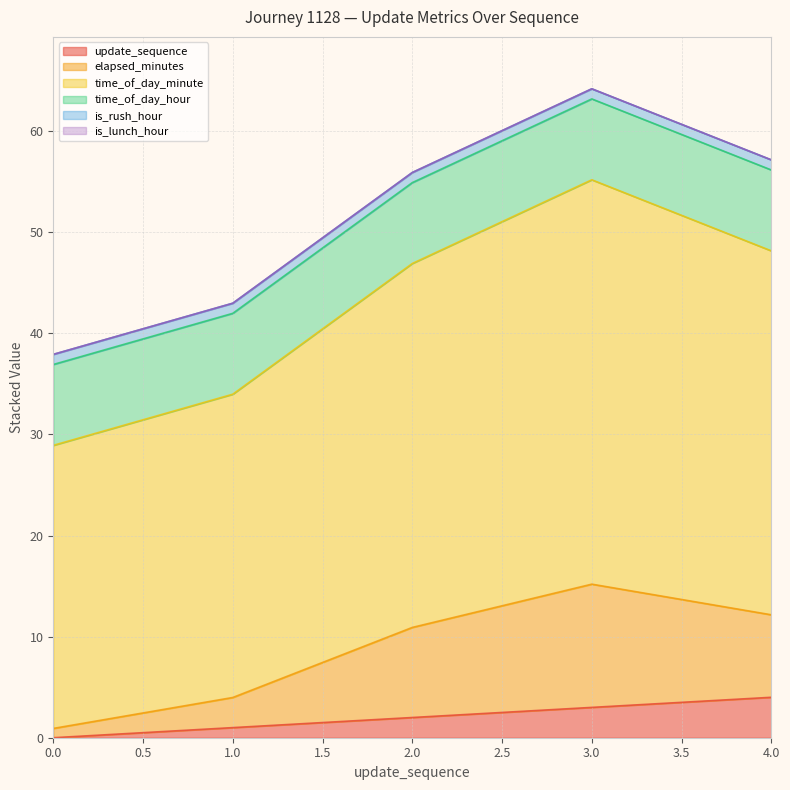

The value of time_of_day_minute at 4 is 92.5. True or false?

False